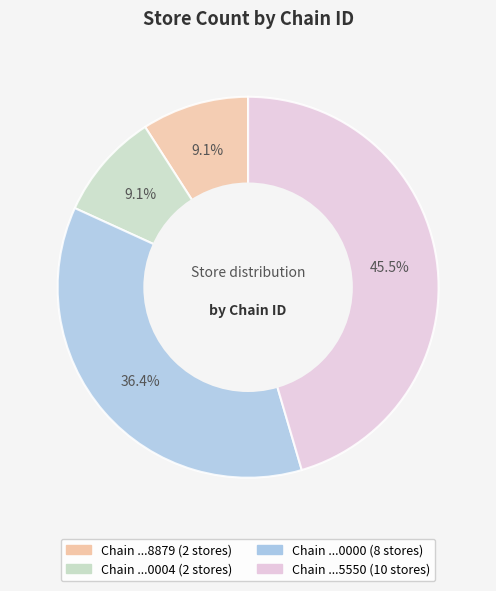

To the nearest percent, what is the average slice percentage?

25%